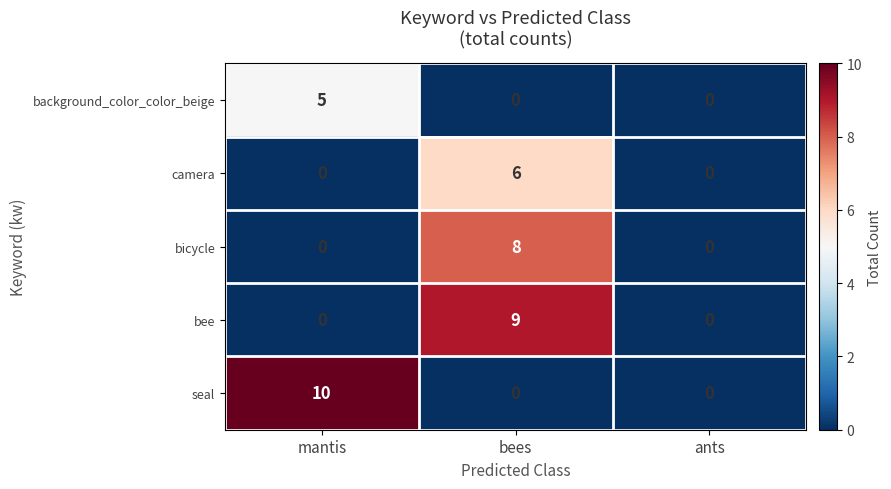

Between mantis and bees, which series saw the biggest shift?

seal